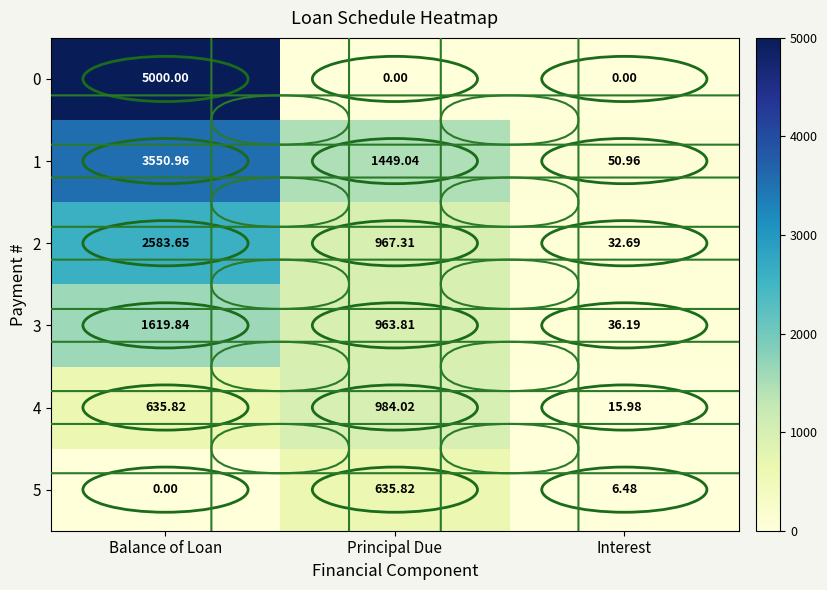

At which category is the sum across all series the highest?

Balance of Loan